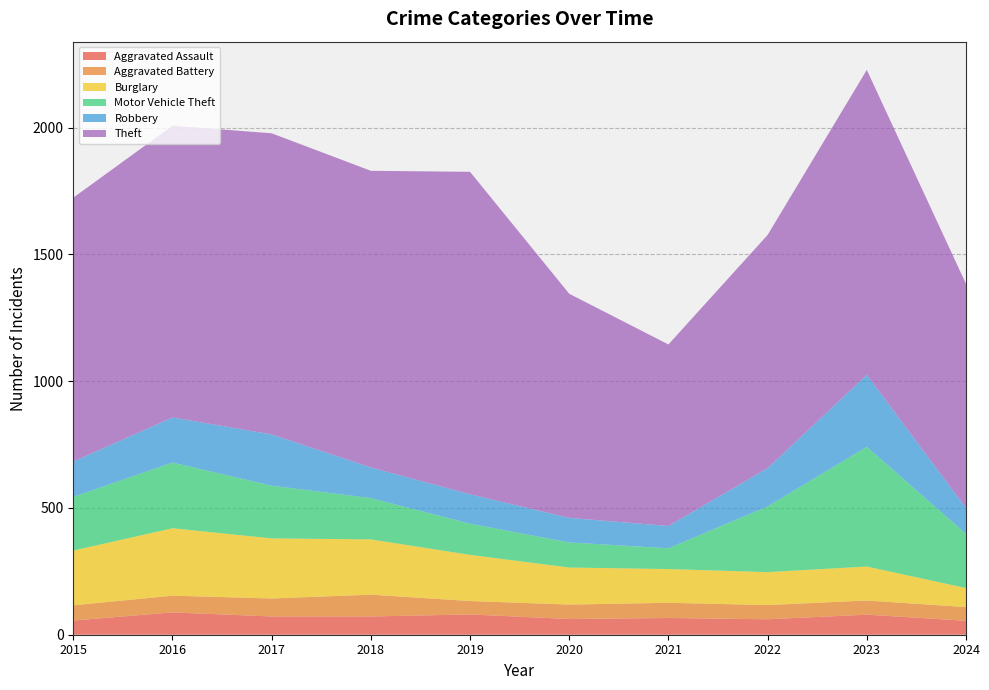

Reading left to right, what are all the values shown in this chart?

Aggravated Assault: 56	88	72	72	80	62	66	61	79	55
Aggravated Battery: 60	66	71	86	53	57	60	56	56	54
Burglary: 216	266	237	218	182	146	133	130	134	75
Motor Vehicle Theft: 212	259	208	163	123	99	82	259	472	214
Robbery: 139	178	202	121	116	97	88	151	284	102
Theft: 1041	1151	1188	1170	1272	884	716	920	1203	884